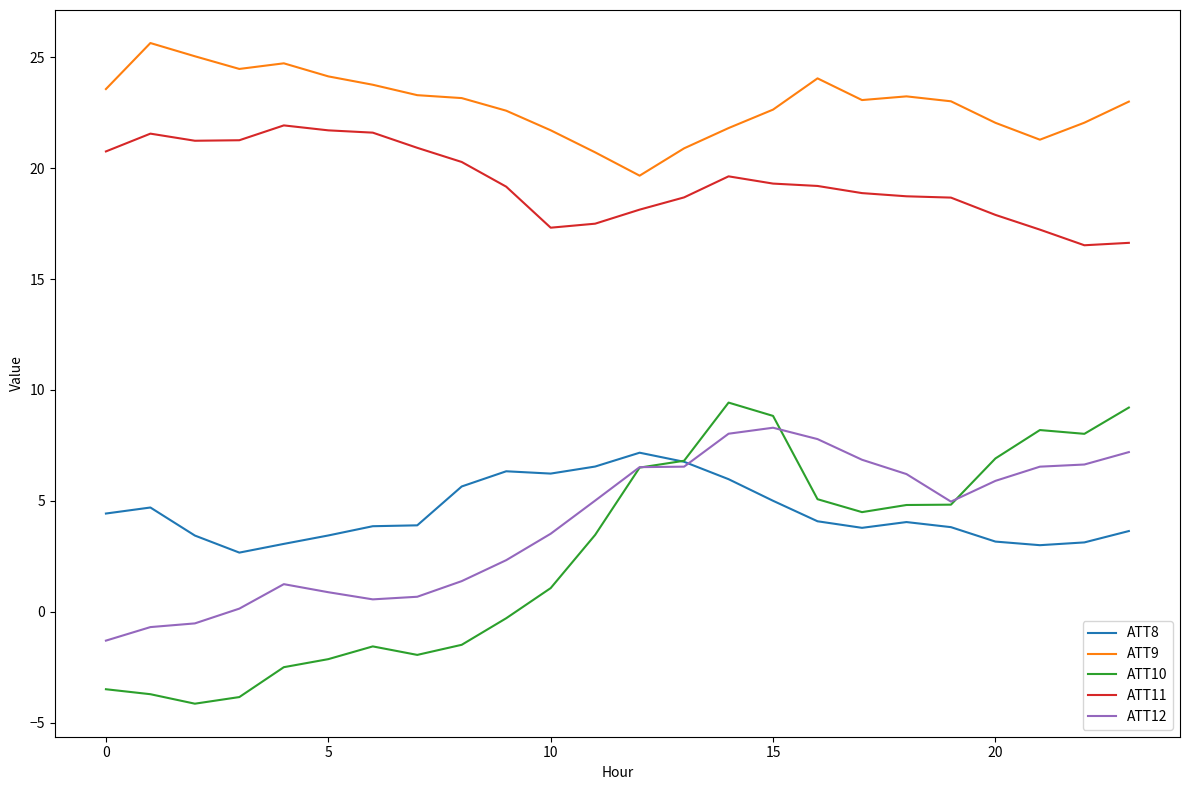

Which series has the largest range (max minus min)?

ATT10